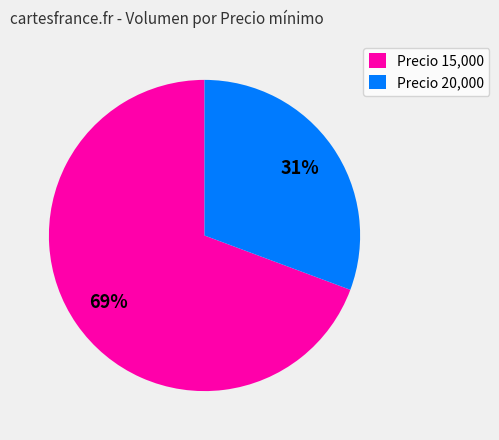

How many segments does this pie chart have?

2